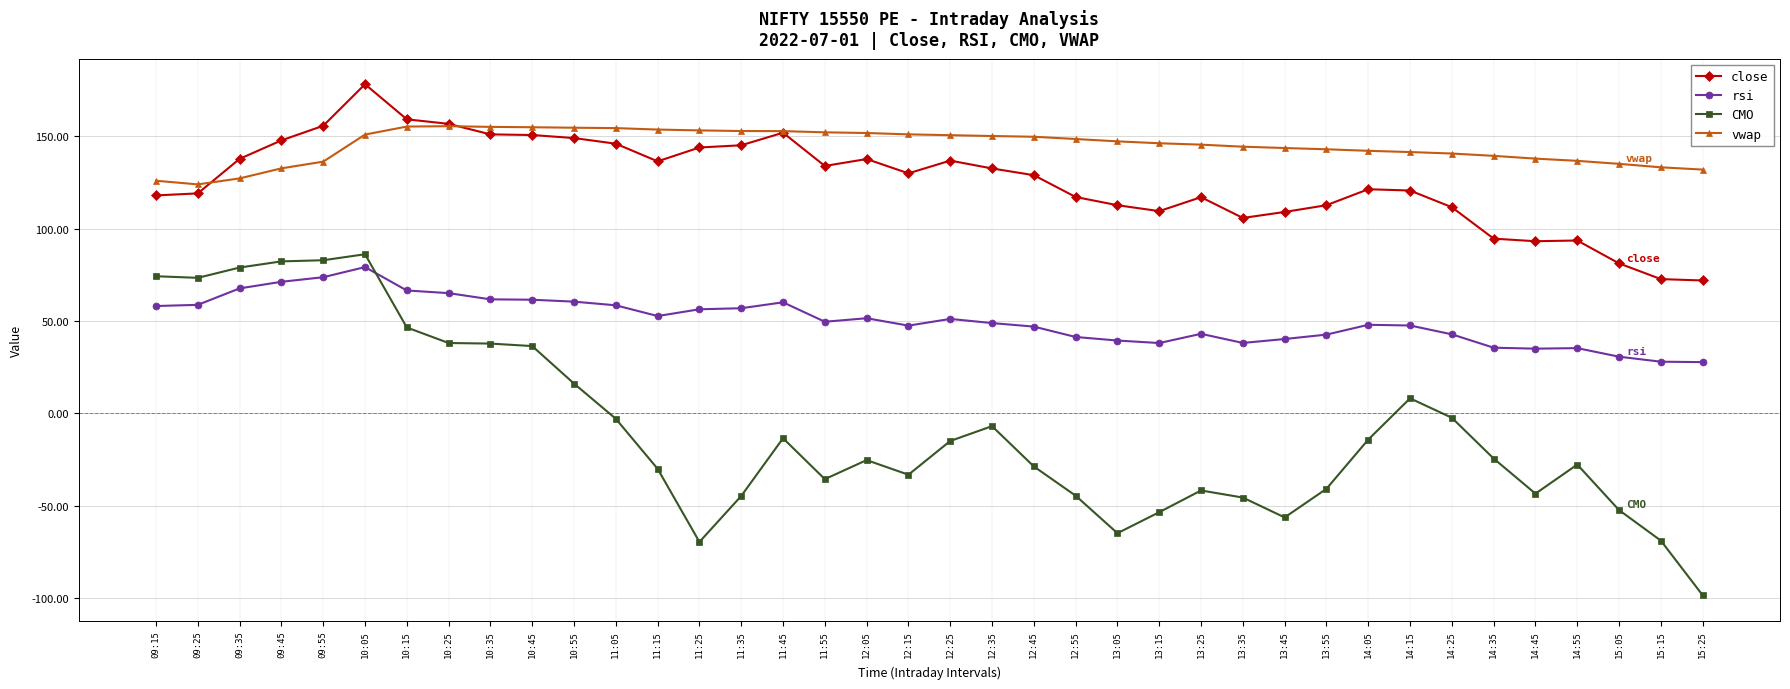

True or false: vwap has a value of 49.8 at 10:25.

False